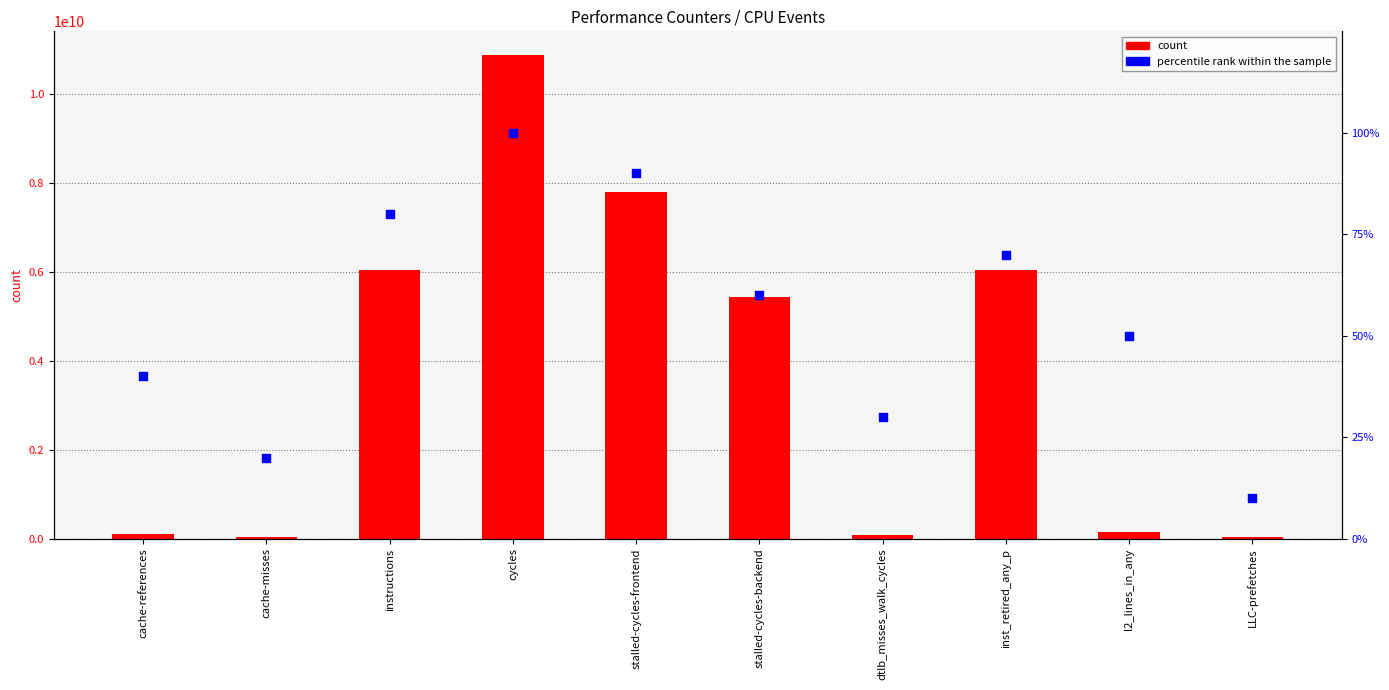

Which series has the widest spread of Y values?

count